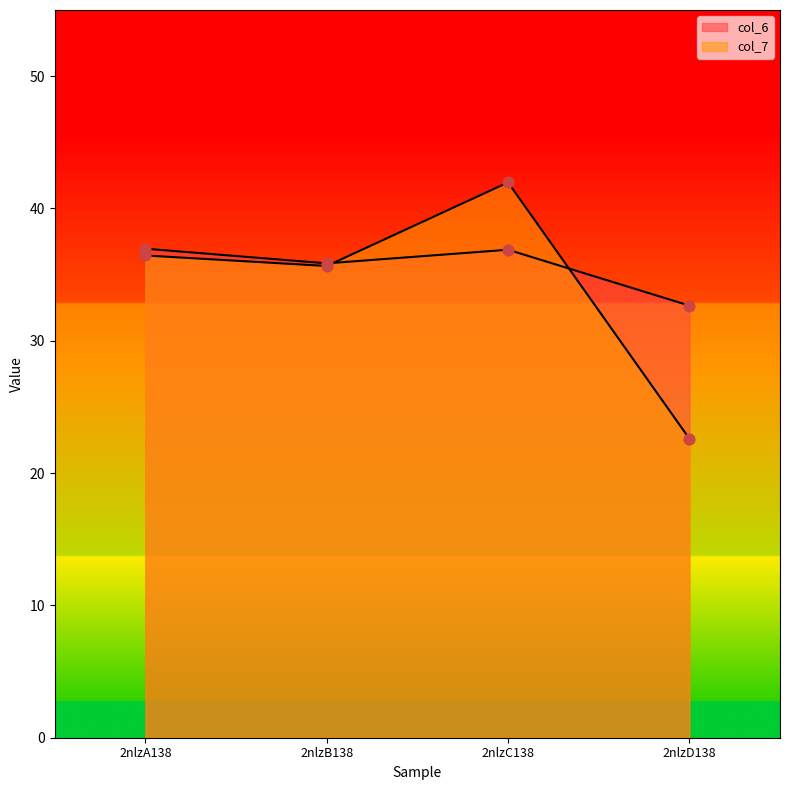

Which series has the widest spread of Y values?

col_7